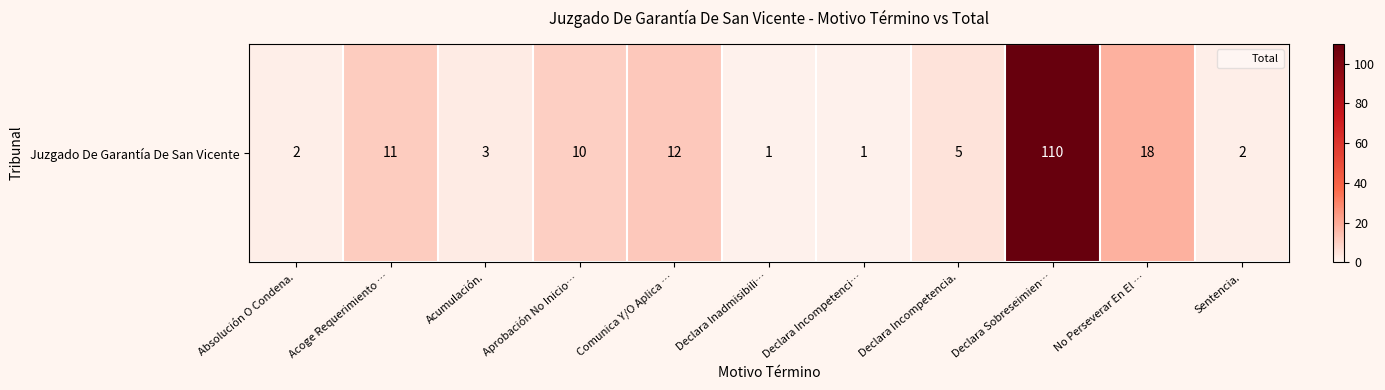

Where does the data first go above 5?

Acoge Requerimiento …